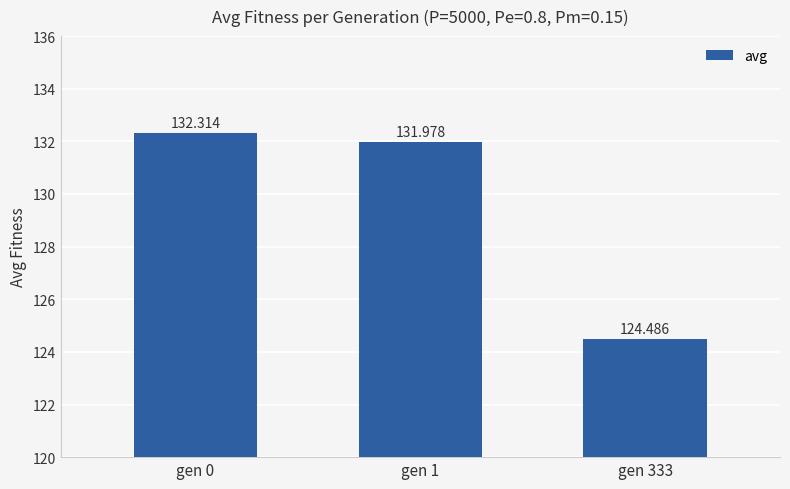

What is the change in value from gen 0 to gen 1?

-0.3